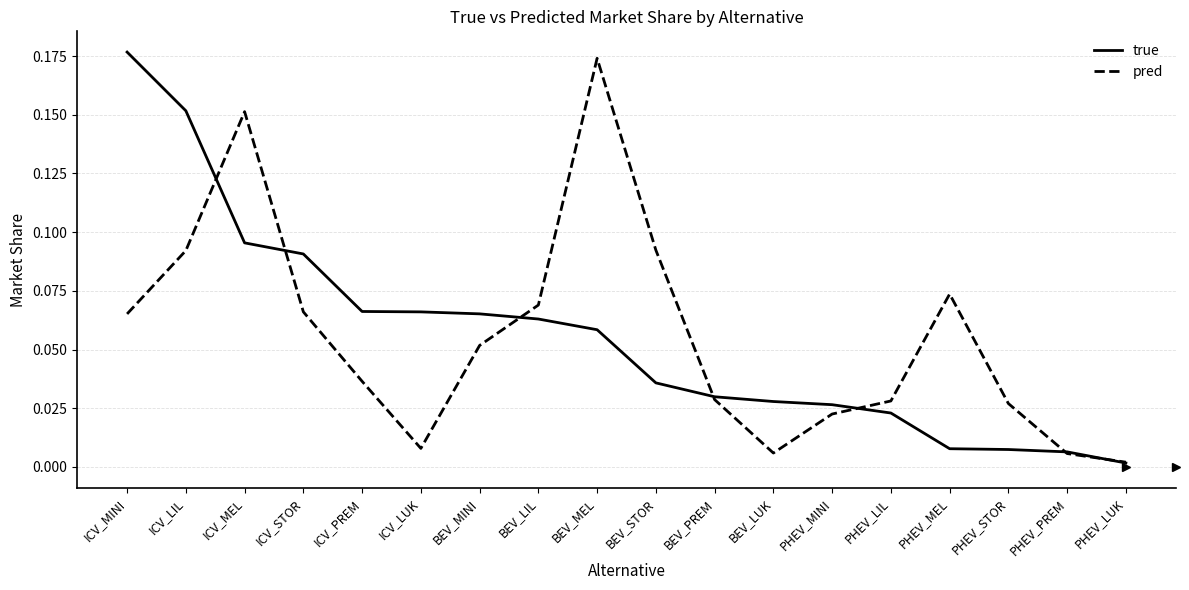

Between ICV_MEL and PHEV_LUK, which series saw the biggest shift?

pred